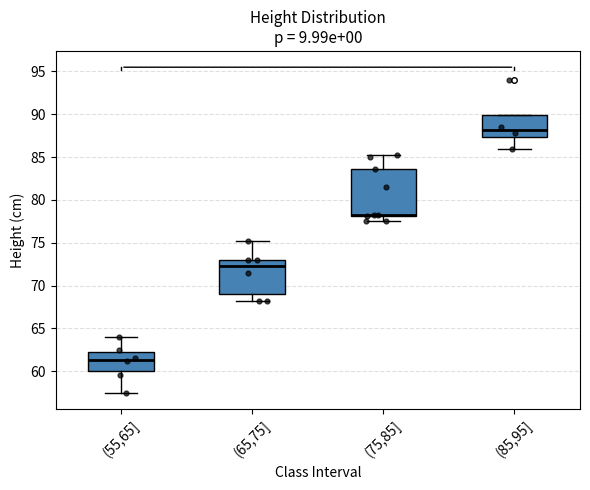

Where is the lower edge of the box for (85,95] on the y-axis? The values are not printed on the chart, so give them approximately, as read against the axis.

87.5